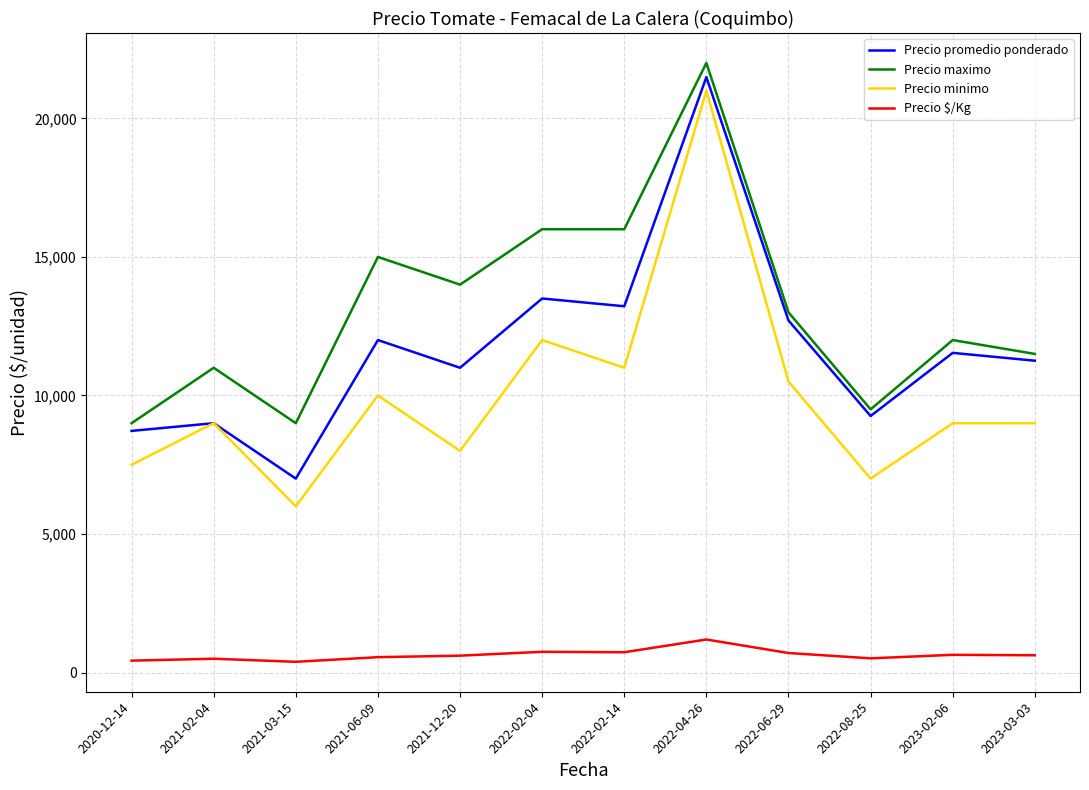

Is this an area chart (filled region under the line)?

No